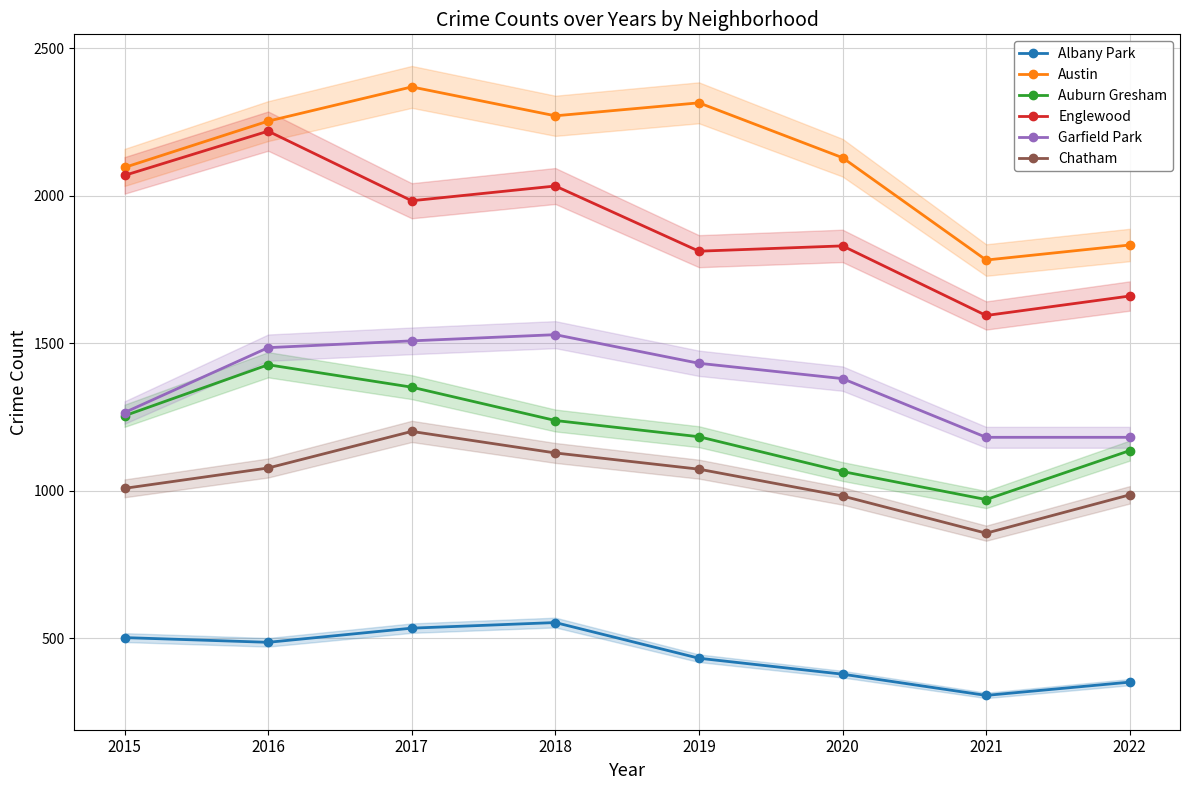

Reading left to right, transcribe all the data shown in this chart.

Albany Park: 502	486	534	553	432	378	306	351
Austin: 2096	2253	2369	2271	2315	2129	1782	1833
Auburn Gresham: 1254	1427	1351	1238	1183	1065	970	1136
Englewood: 2069	2219	1983	2033	1812	1830	1594	1660
Garfield Park: 1265	1485	1508	1529	1432	1380	1181	1181
Chatham: 1008	1077	1201	1128	1073	982	856	986